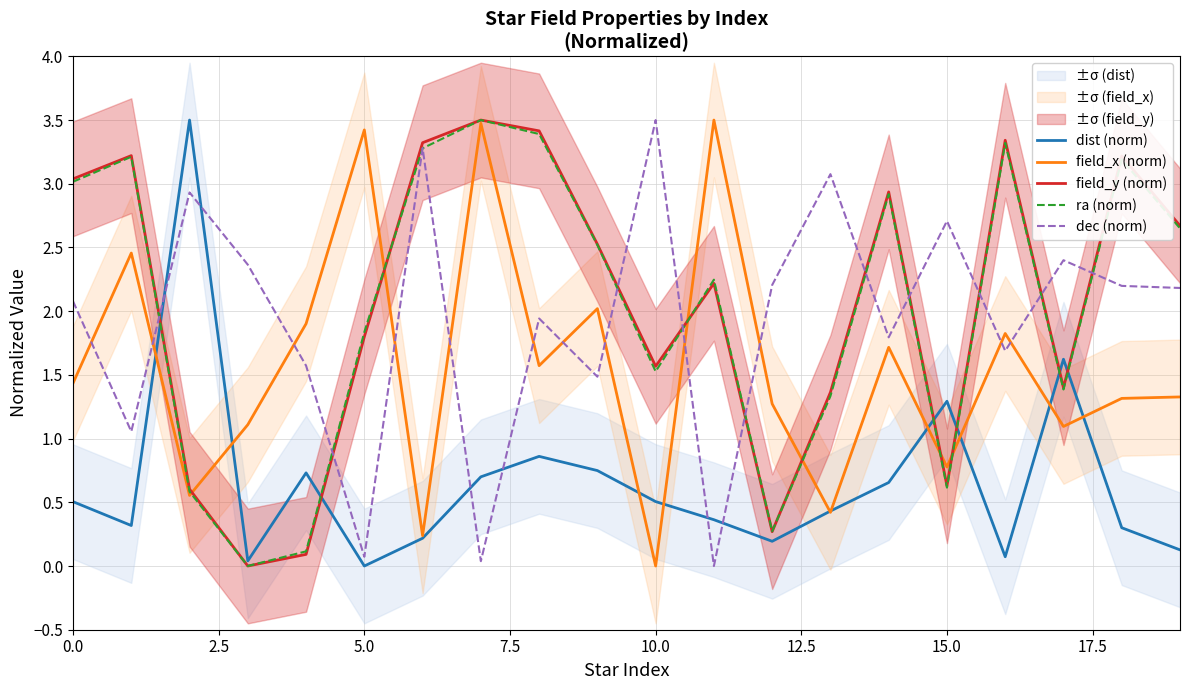

How many values in the dist (norm) series exceed 0?

19